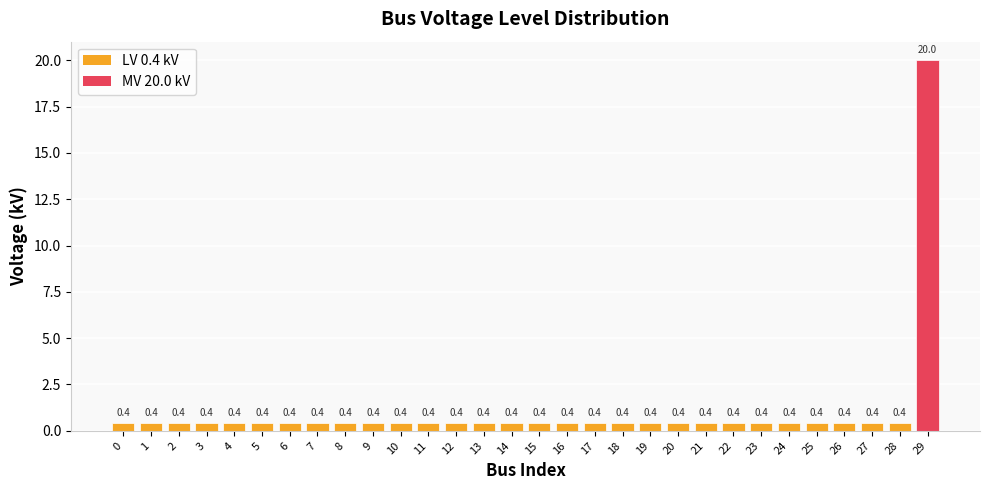

Does the chart contain any negative values?

No